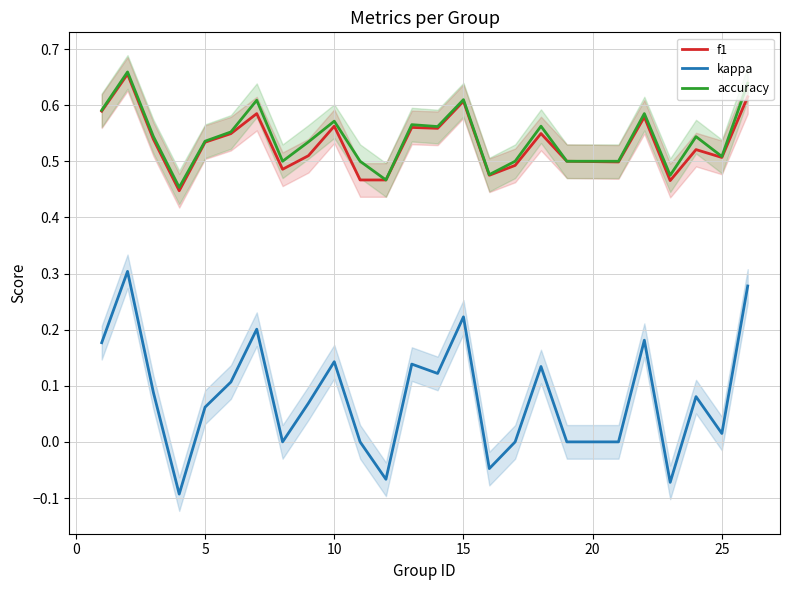

How many positive values does the kappa series have?

16